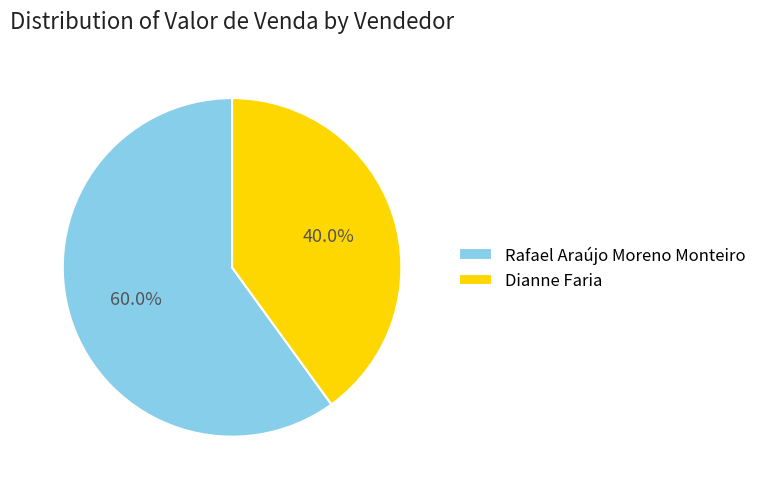

What percentage is the Dianne Faria slice, to the nearest percent?

40%